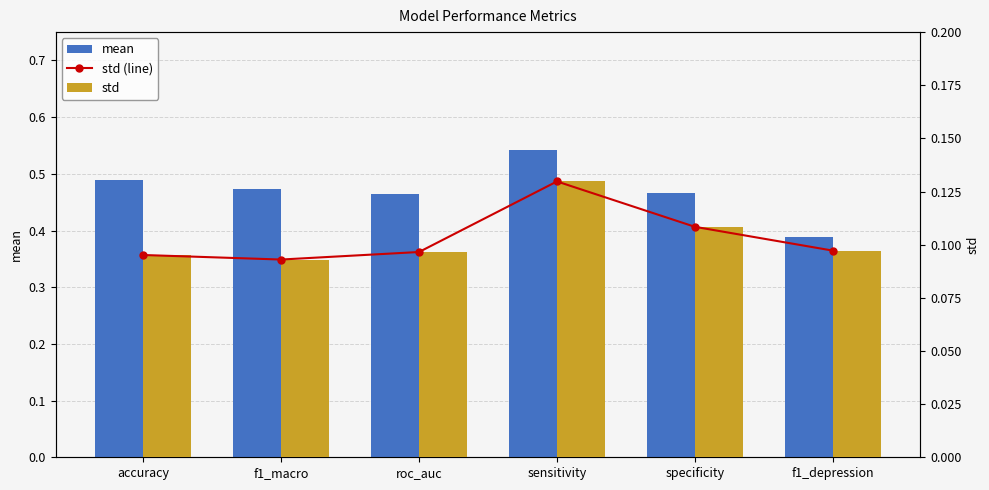

Which category has the highest value in the mean series?

sensitivity